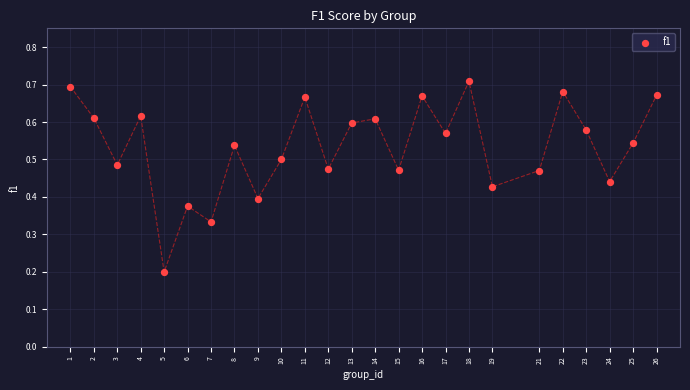

What is the range of X values (max minus min)?

25.0